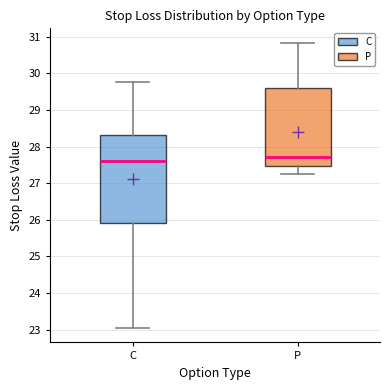

Reading left to right, read every box against the y-axis: the position of its median line, the range the box covers, and the ends of its whiskers. The values are not printed on the chart, so give them approximately, as read against the axis.

C: median 27.6, box 25.9 to 28.3, whiskers 23.0 to 29.8
P: median 27.7, box 27.5 to 29.6, whiskers 27.2 to 30.8